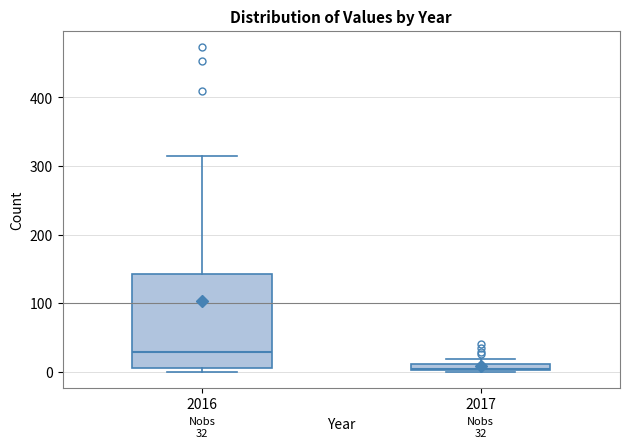

Which box is the tallest, from its lower edge to its upper edge?

2016